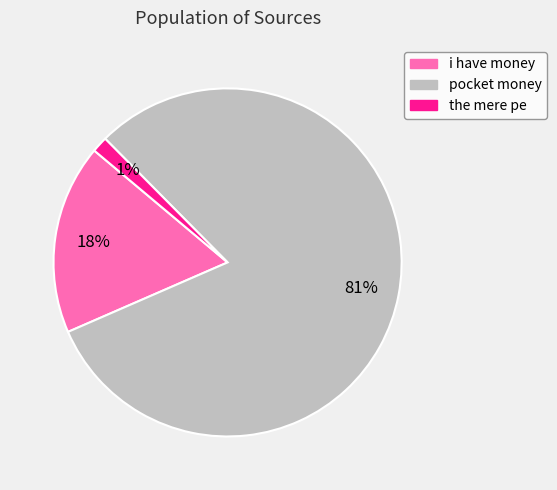

Which category accounts for the majority?

pocket money